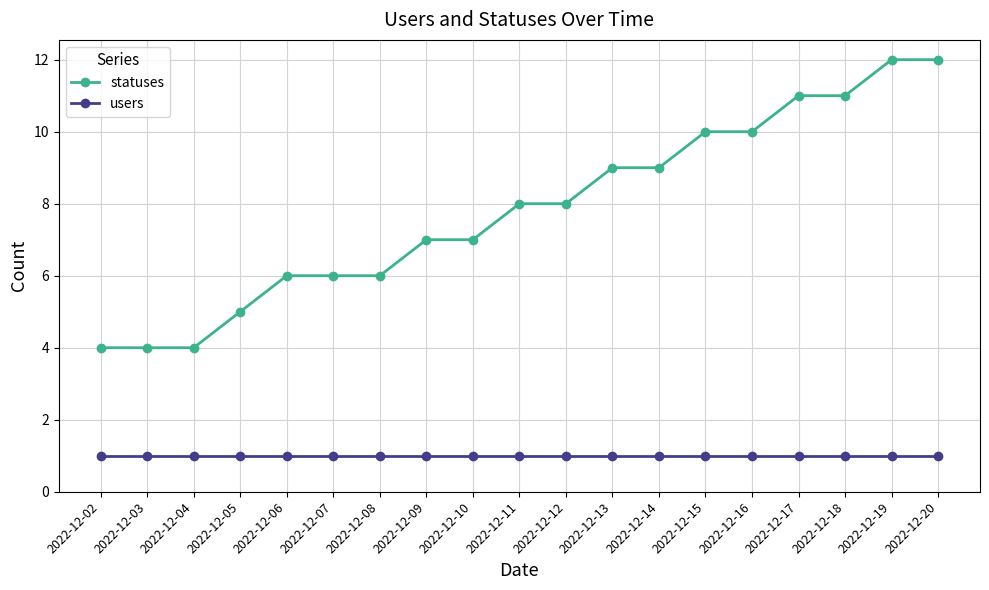

True or false: users and statuses intersect in this chart.

False